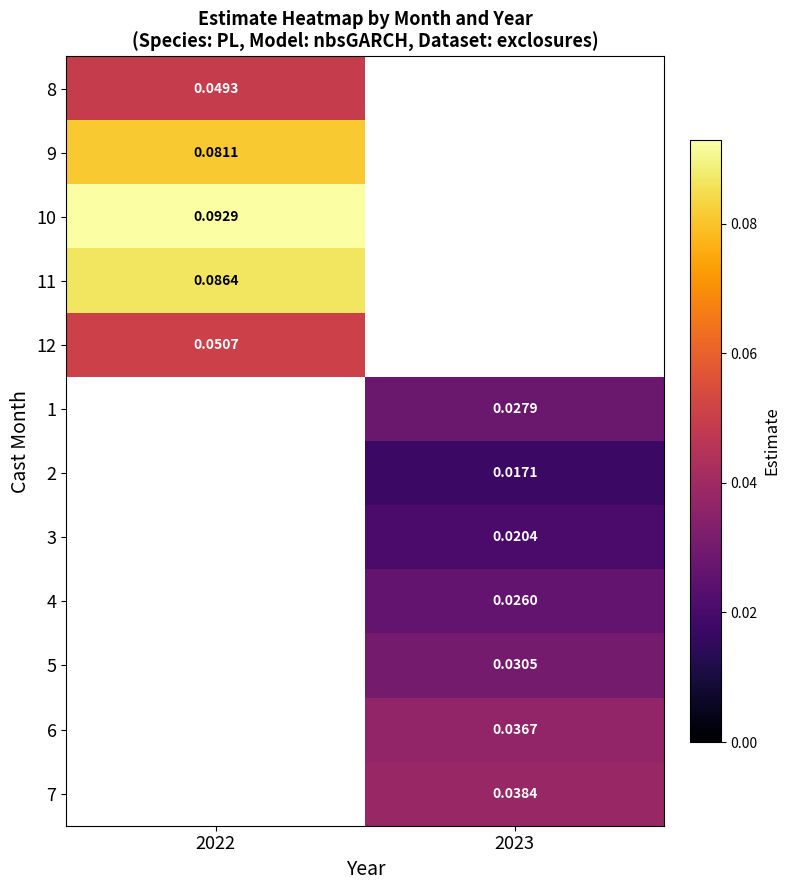

How many positive values does the 4 series have?

1